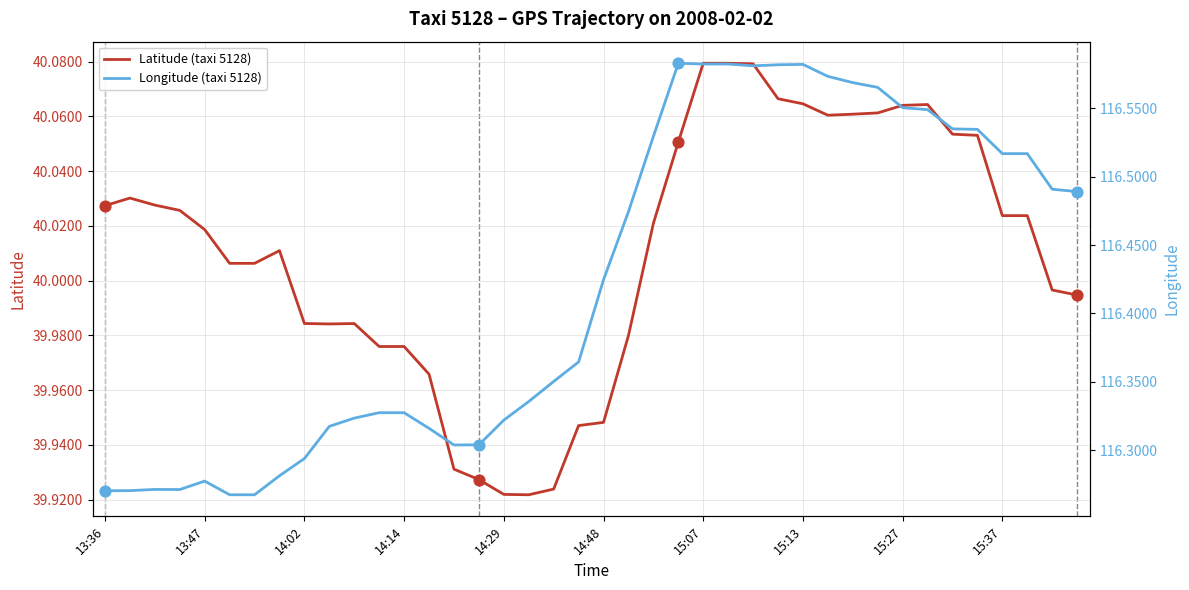

Which series has the widest spread of Y values?

Longitude (taxi 5128)